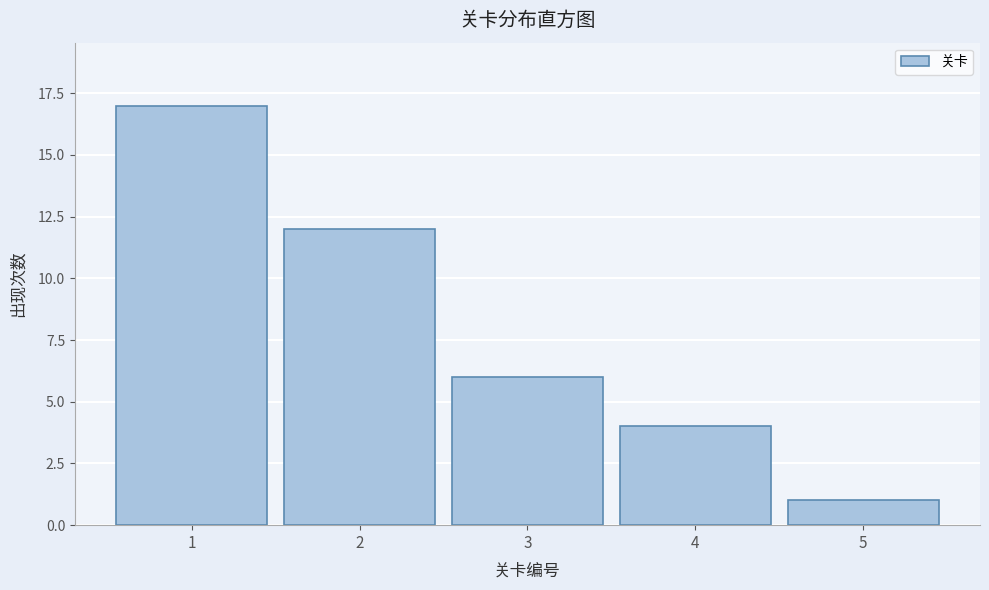

Which range on the x-axis has the tallest bar?

0.5 to 1.5